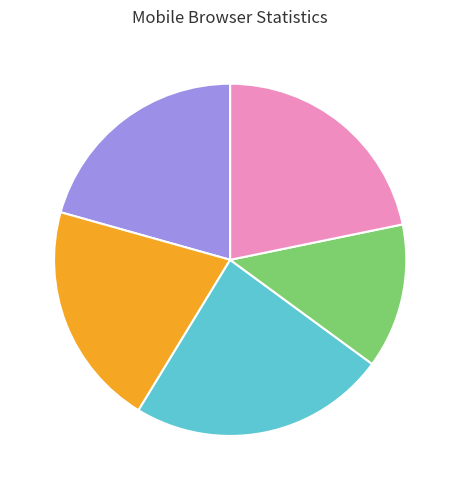

How many slices are in this pie chart?

5